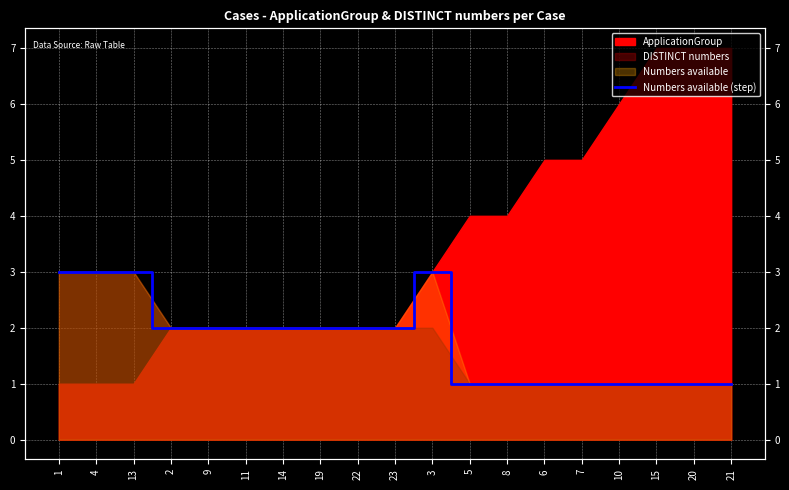

True or false: the data shows 1 at 7.

True